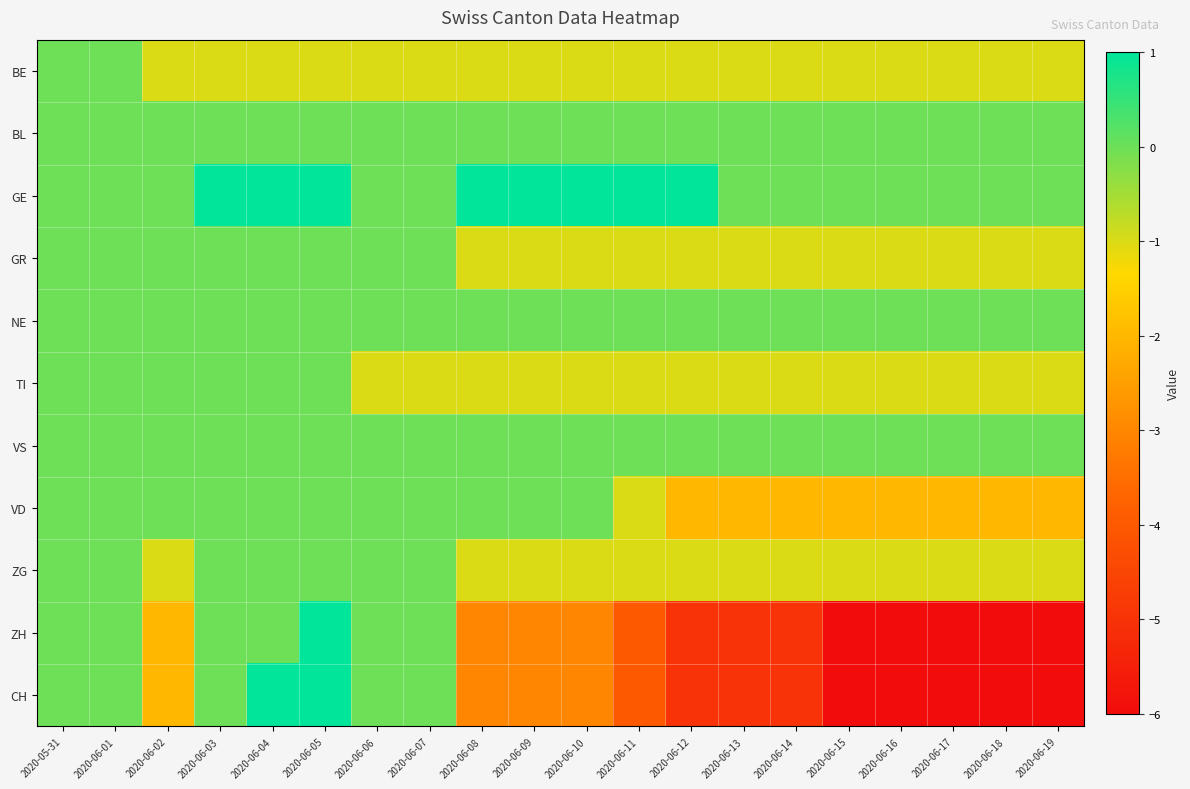

Count the number of categories in the chart.

20